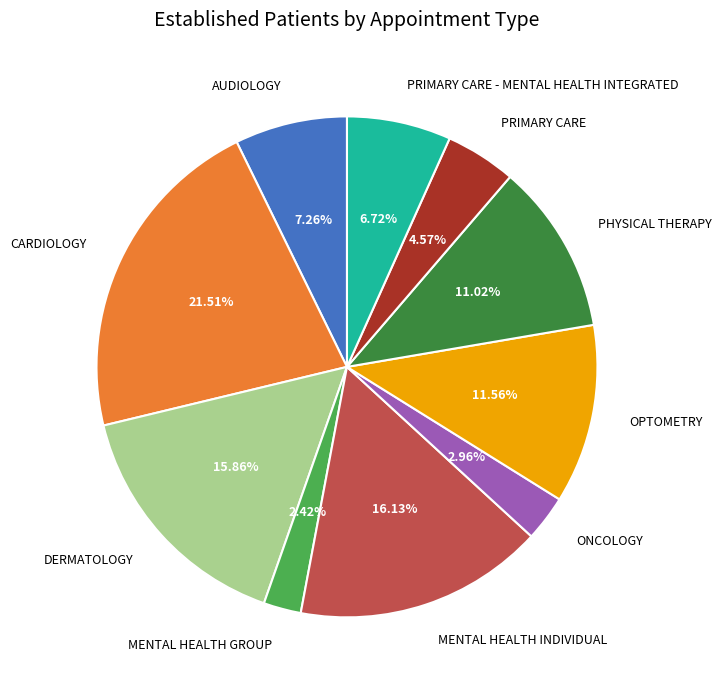

Does CARDIOLOGY represent more than half of the total?

No